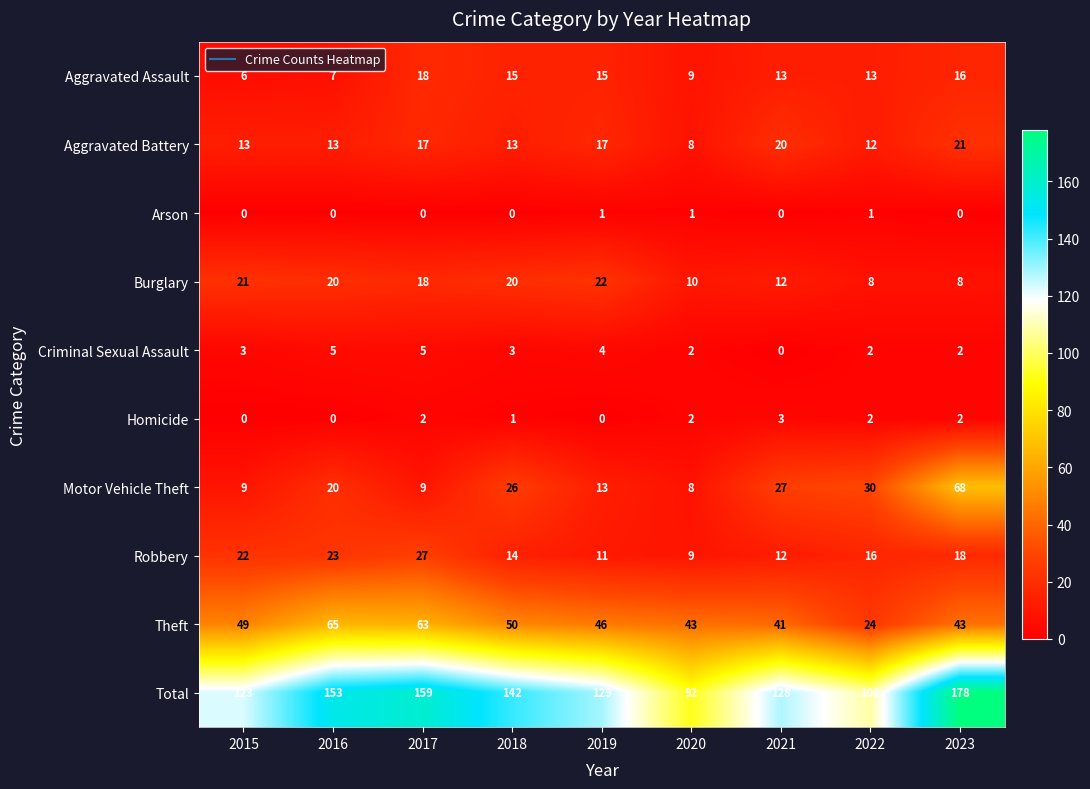

What is the difference between the second highest and minimum values in the Aggravated Assault series?

10